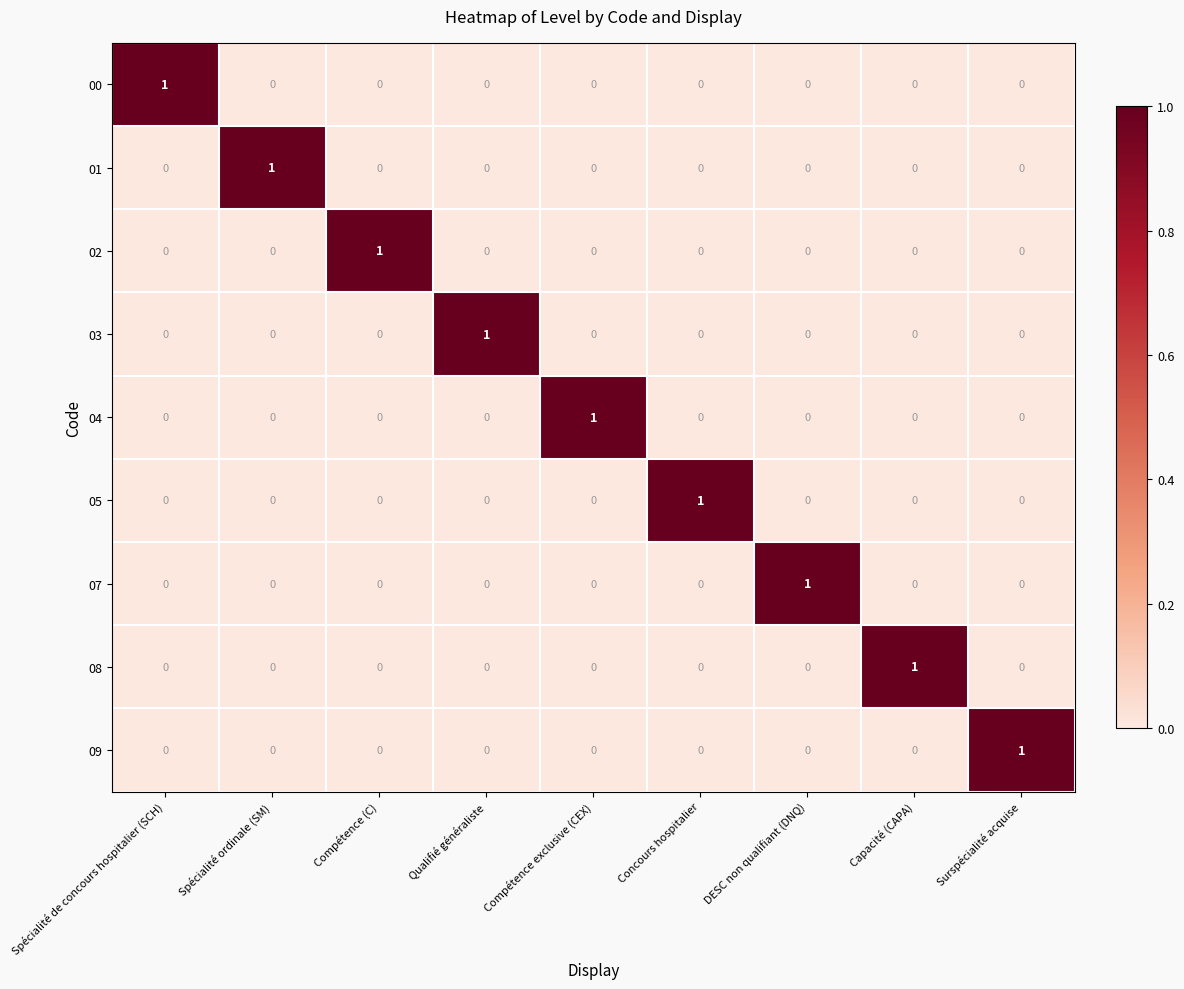

Count the 07 values in the range 0 to 1.

9